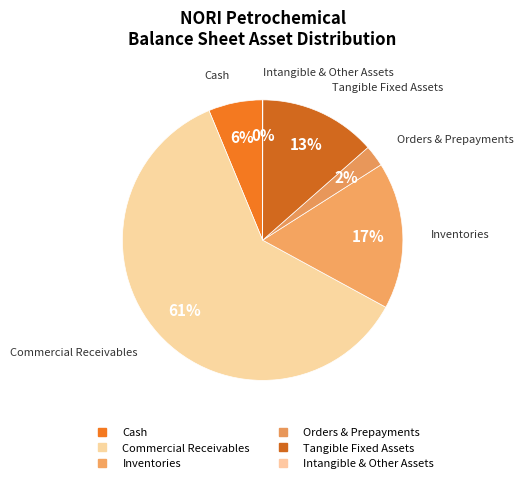

Which category accounts for the majority?

commercial_receivables